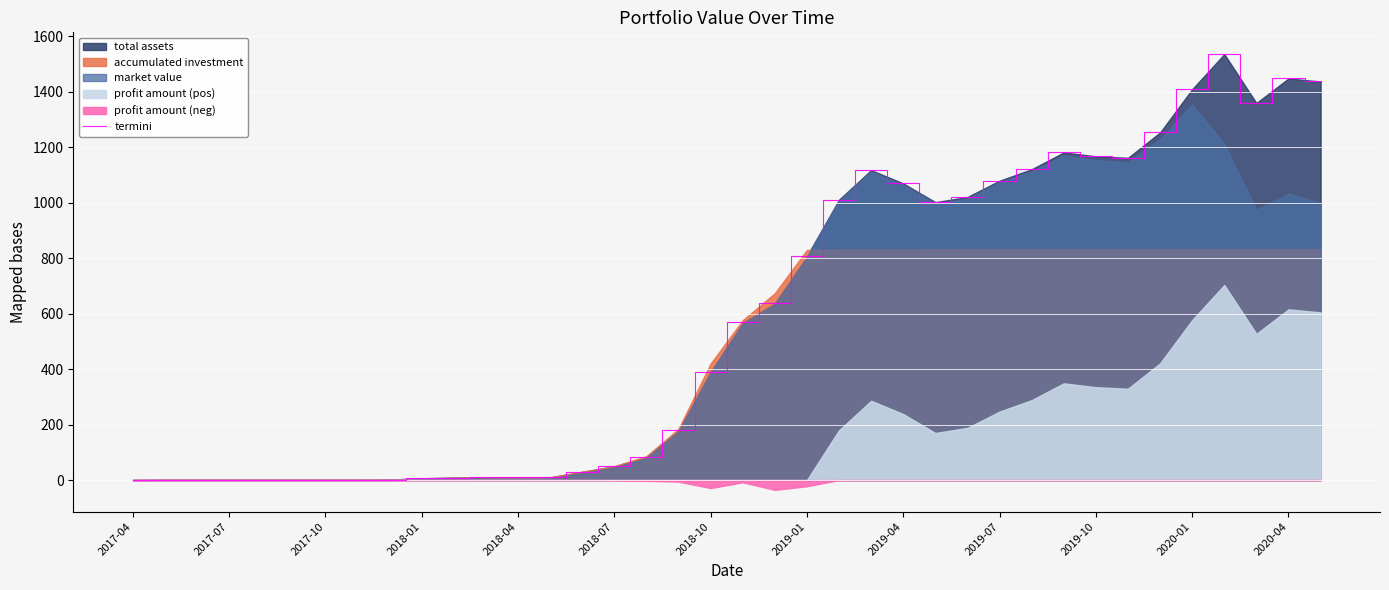

True or false: the data has more than 1 interior local peaks.

True